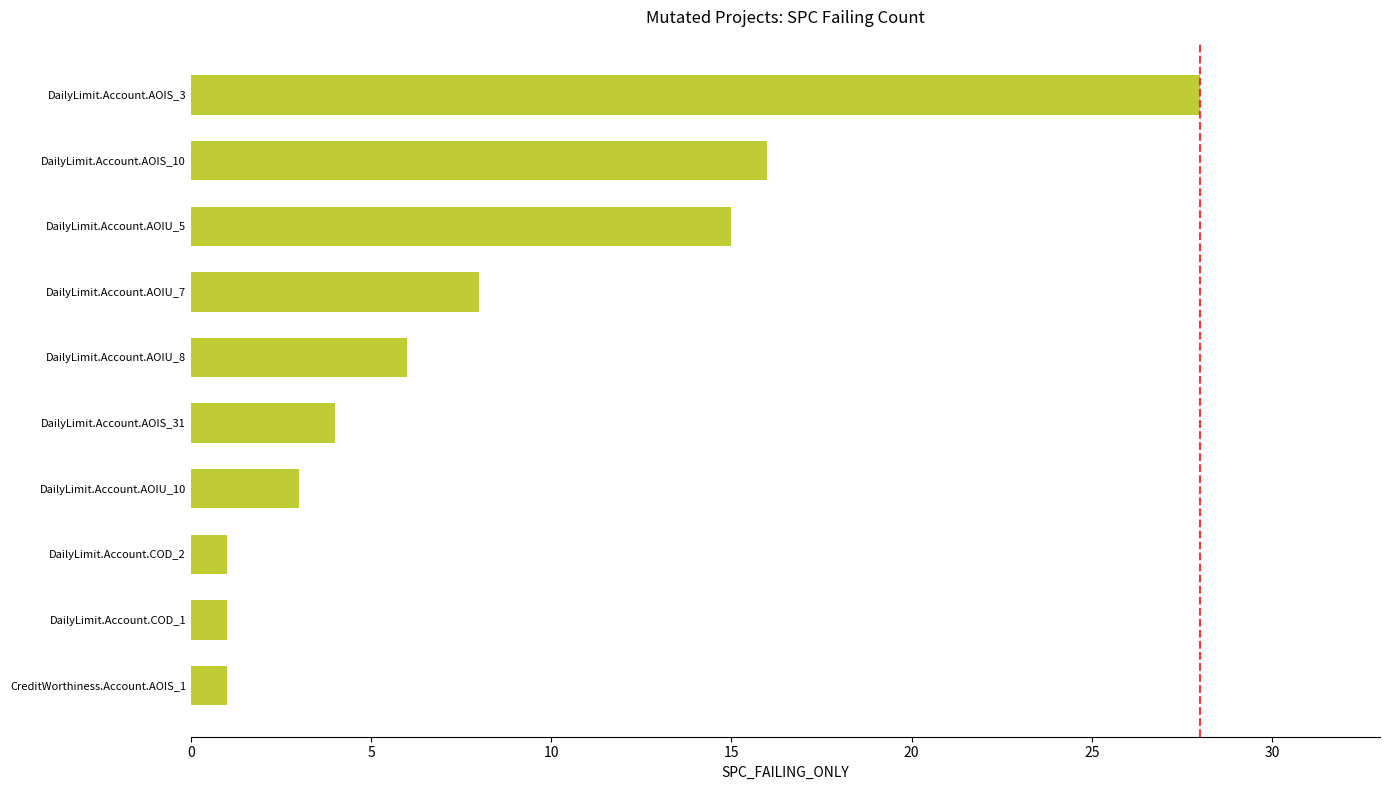

At which category does the chart reach its peak across all series?

DailyLimit.Account.AOIS_3